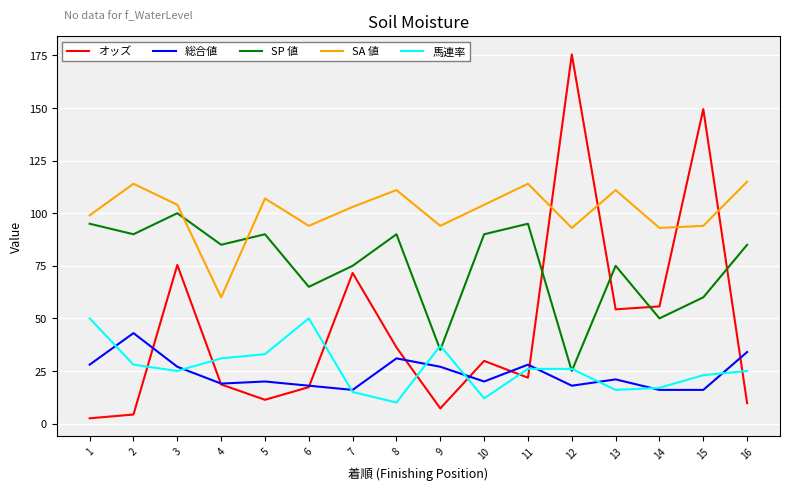

True or false: オッズ has more than 2 interior local peaks.

True